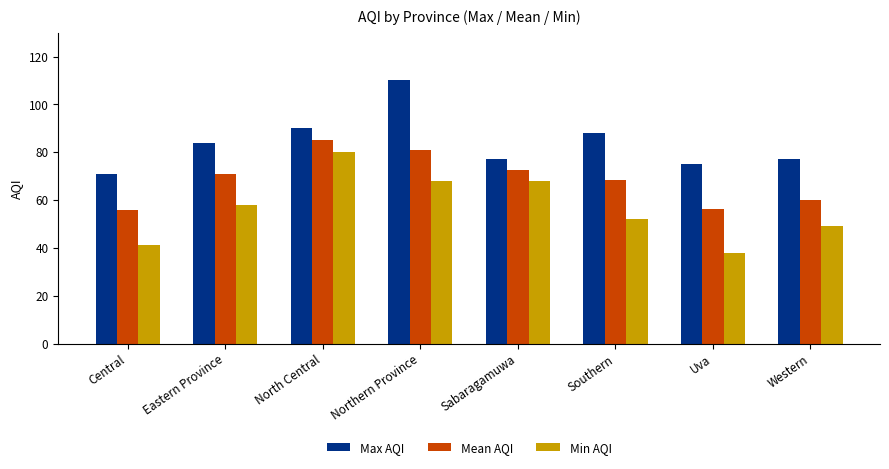

The value of Max AQI at Uva is 75.0. True or false?

True